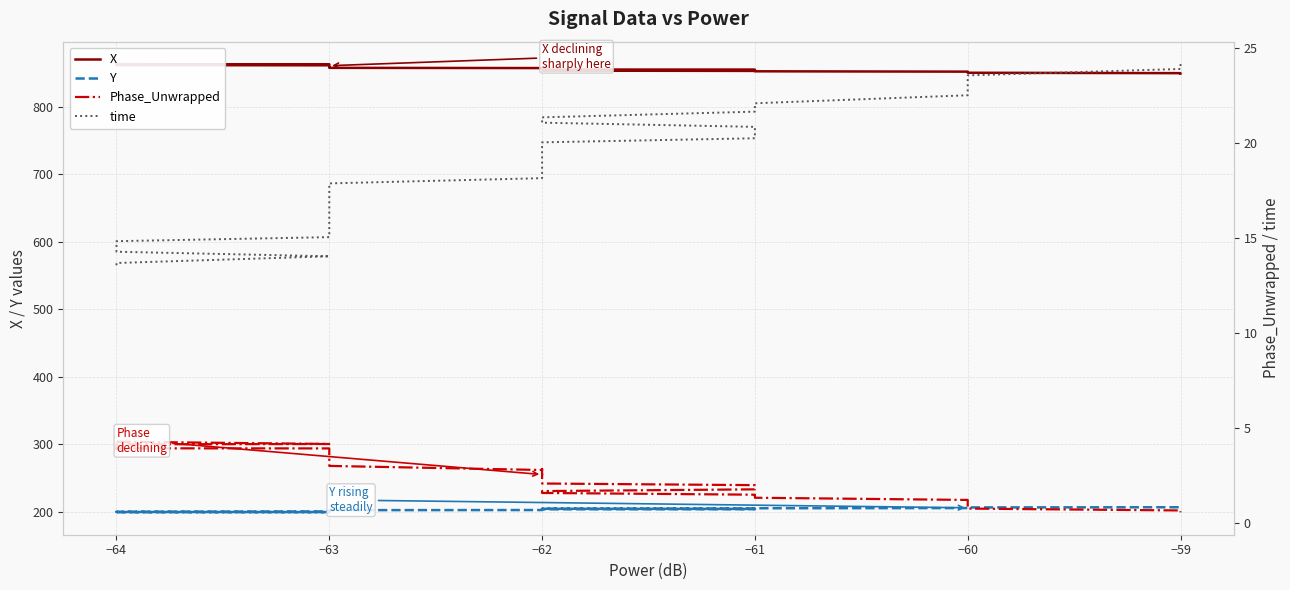

What is the average value of the time series?

18.7